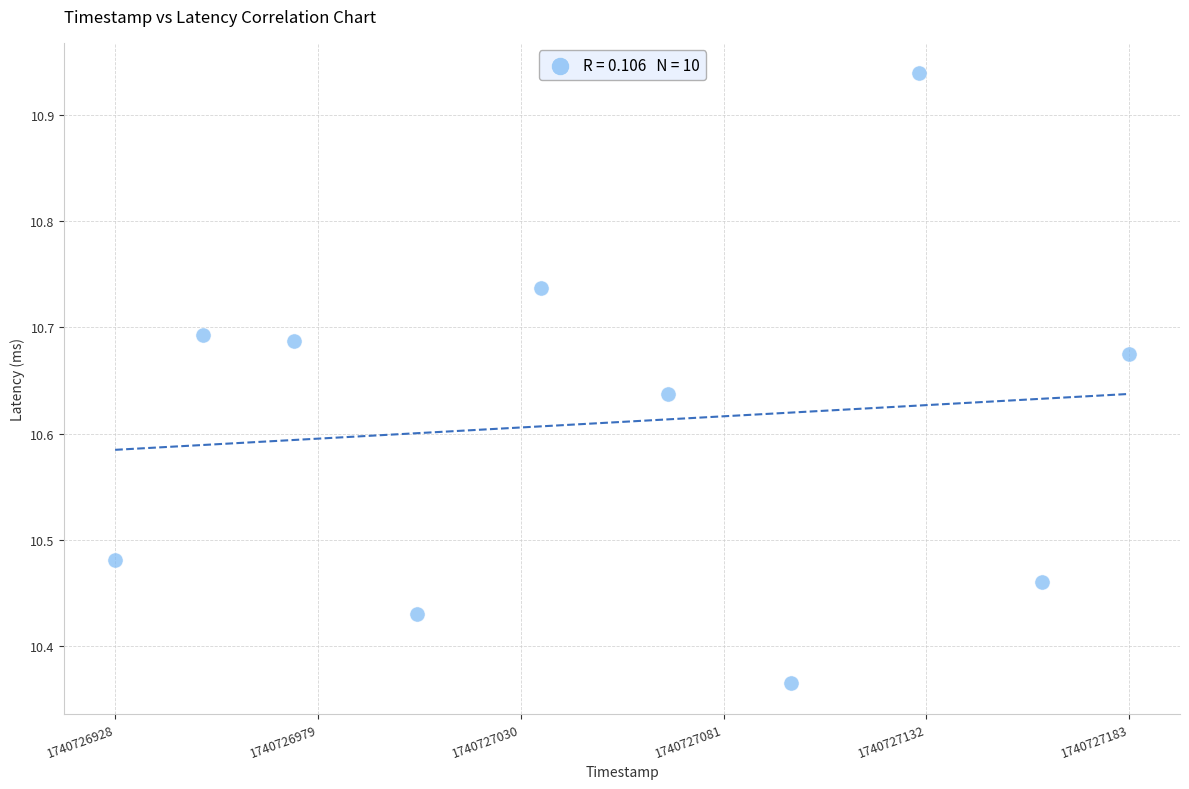

What is the range of Y values (max minus min)?

0.6